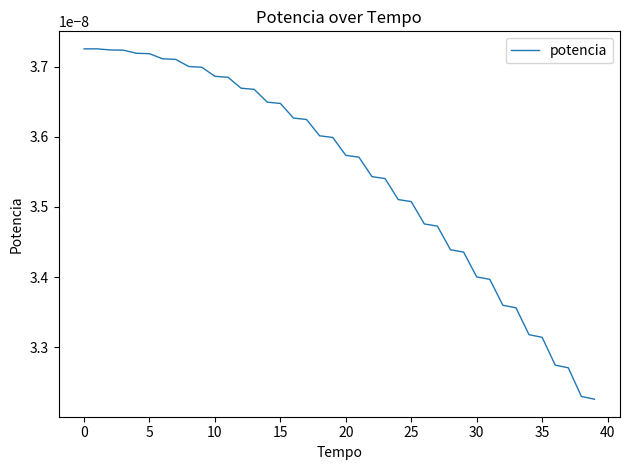

How many lines are shown in the chart?

1